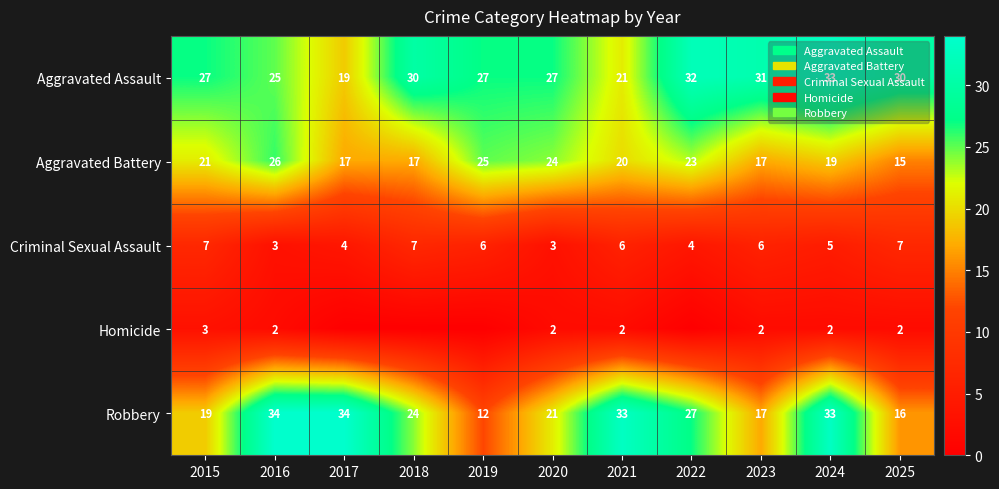

What is the difference between the highest and lowest values at 2019?

27